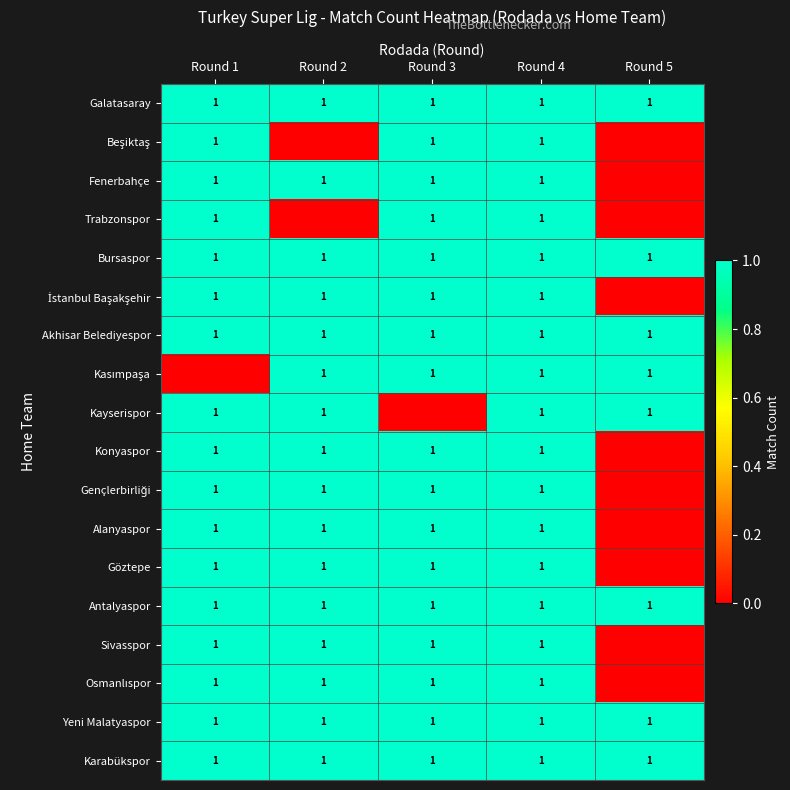

What is the difference between the highest and lowest values at Round 1?

1